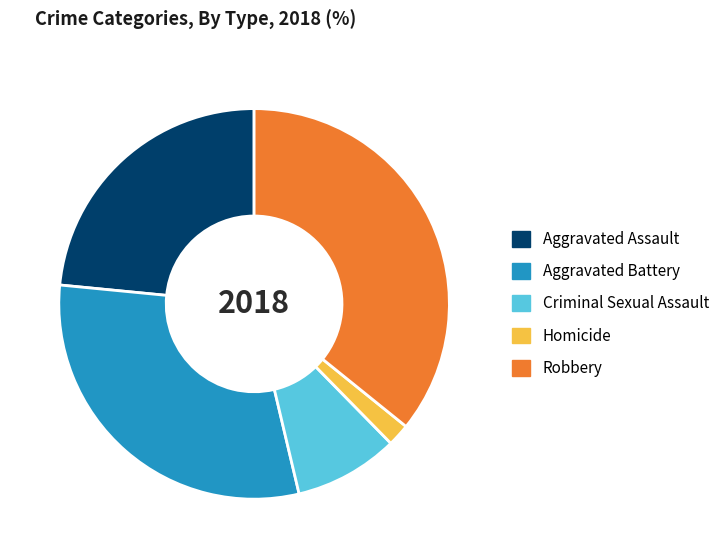

The Homicide slice represents 2% of the pie. True or false?

True